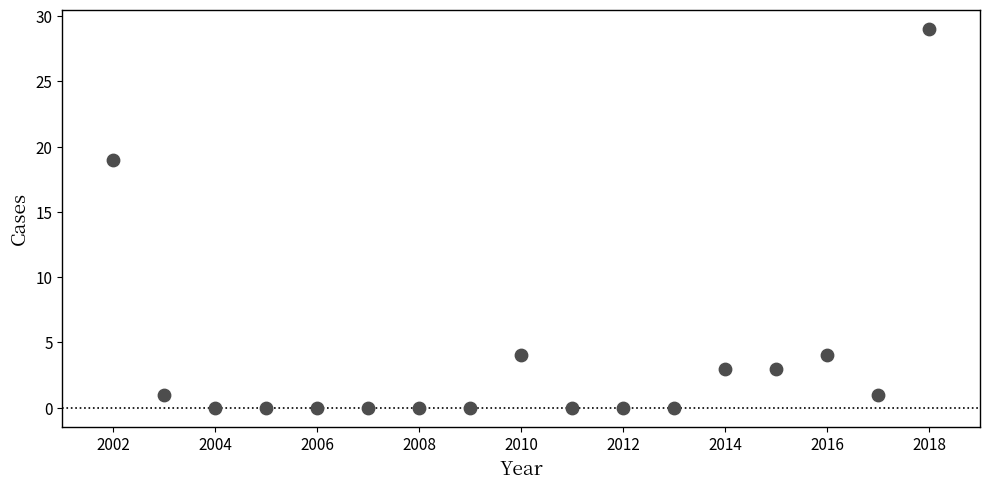

What is the range of X values (max minus min)?

16